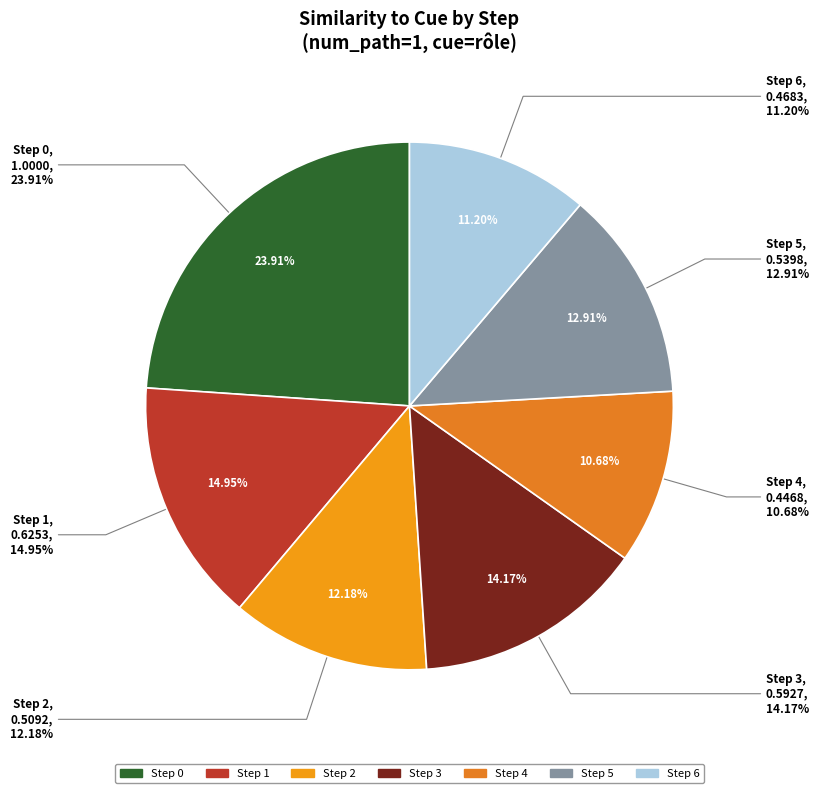

Rank the categories by value from highest to lowest.

0, 1, 3, 5, 2, 6, 4